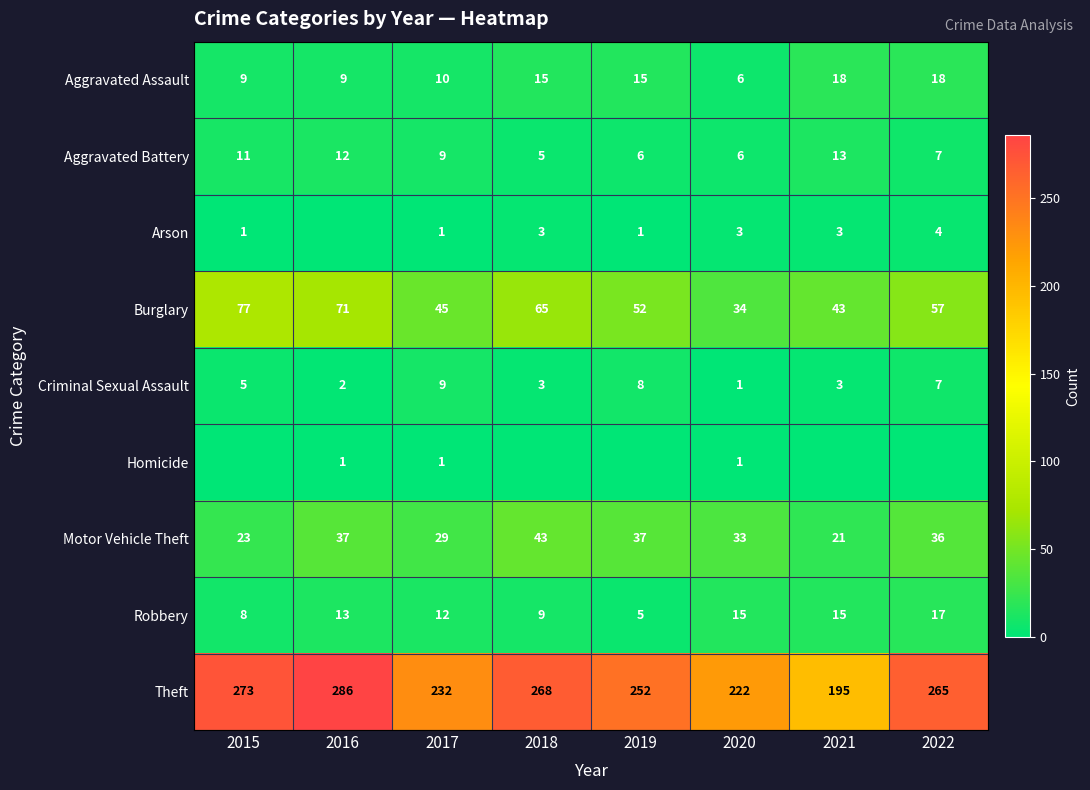

Is the value of Homicide at 2020 greater than the value of Motor Vehicle Theft at 2017?

No